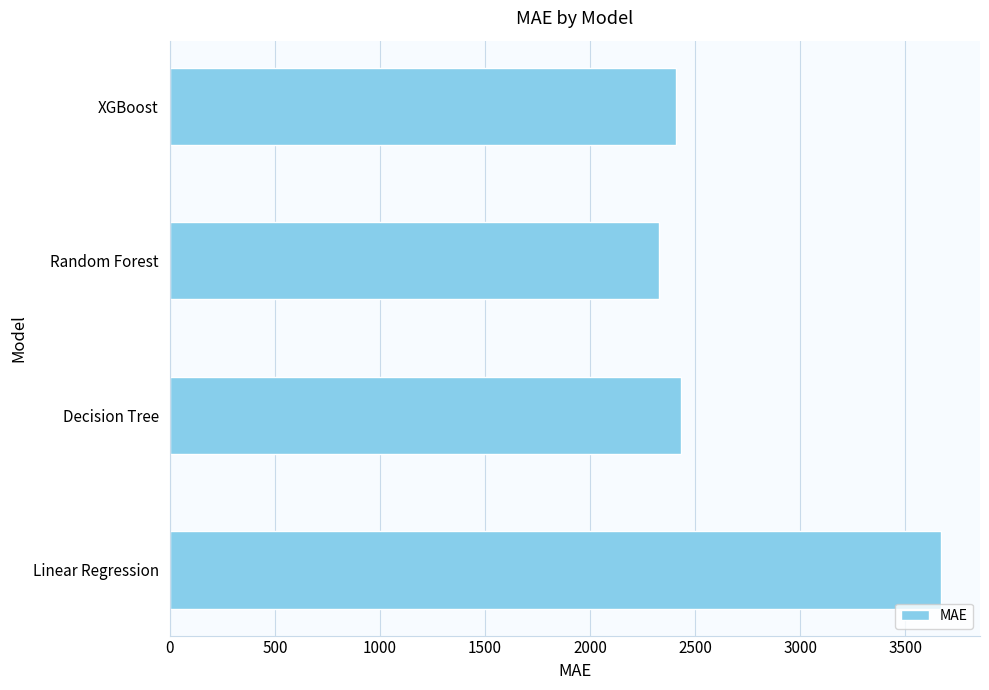

Which label corresponds to the smallest value in the chart?

Random Forest